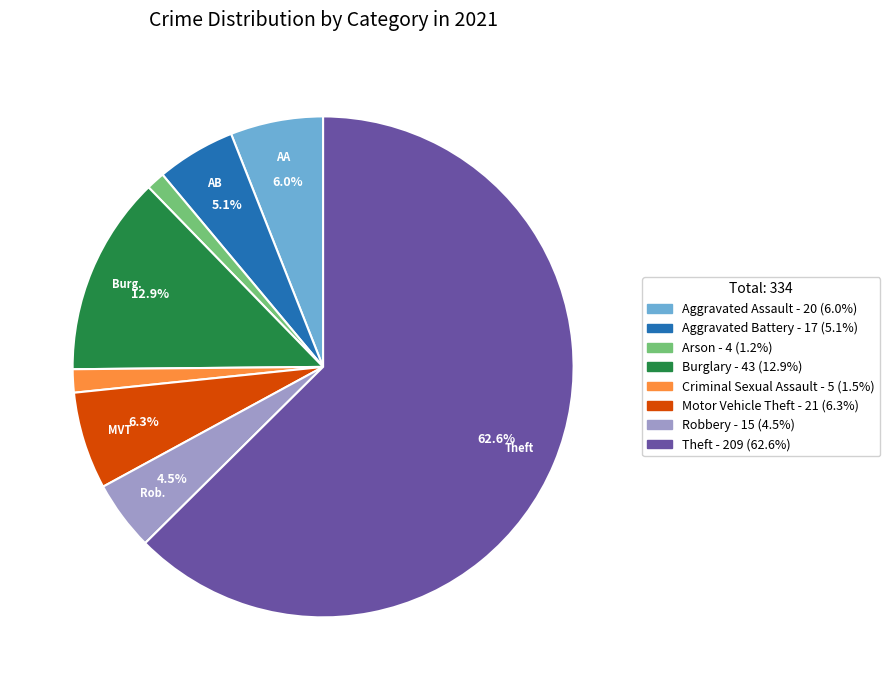

How many slices are in this pie chart?

8